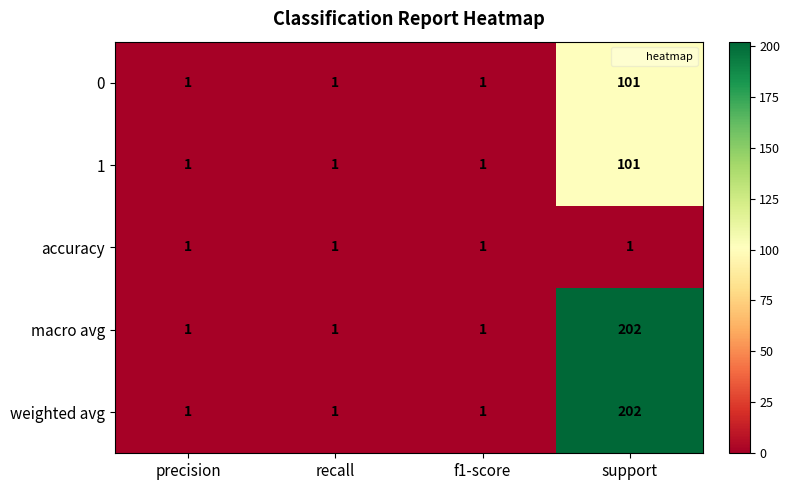

What is the spread (max minus min) of values at support?

201